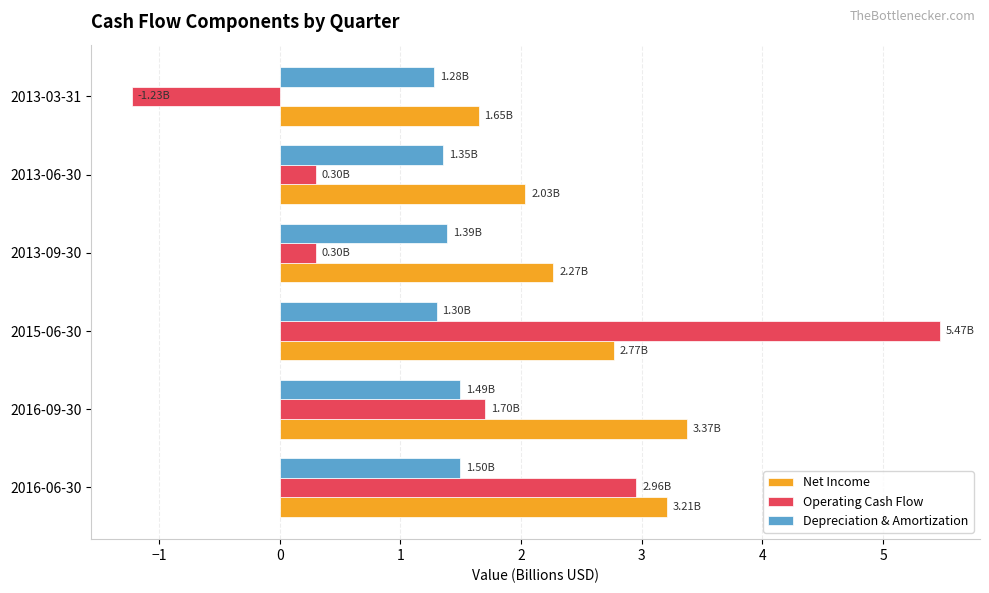

Which series has the largest total across all categories?

Net Income